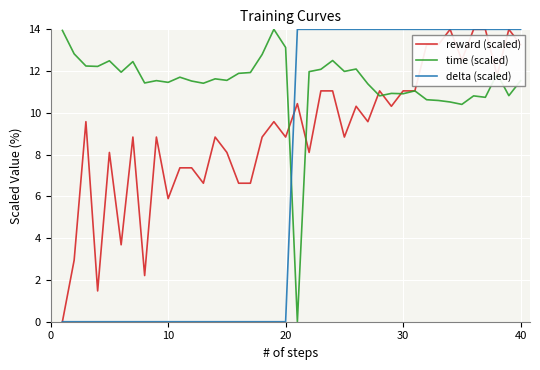

Count the number of categories in the chart.

40